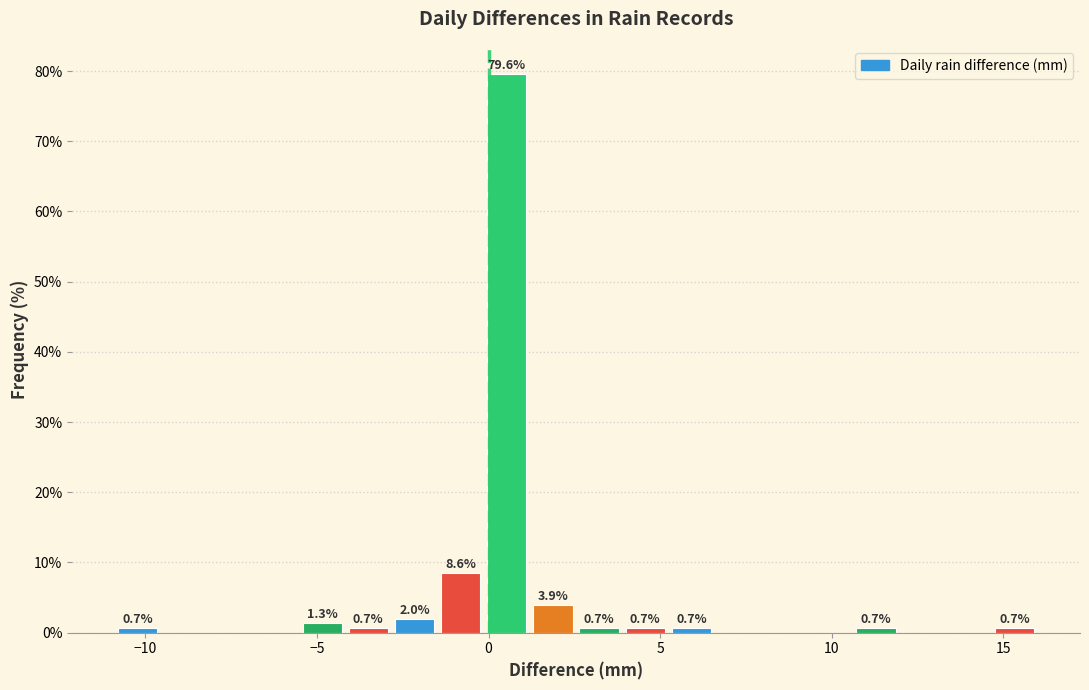

Around what value on the x-axis is the tallest bar? Give the approximate position of its centre, as read against the axis.

0.5